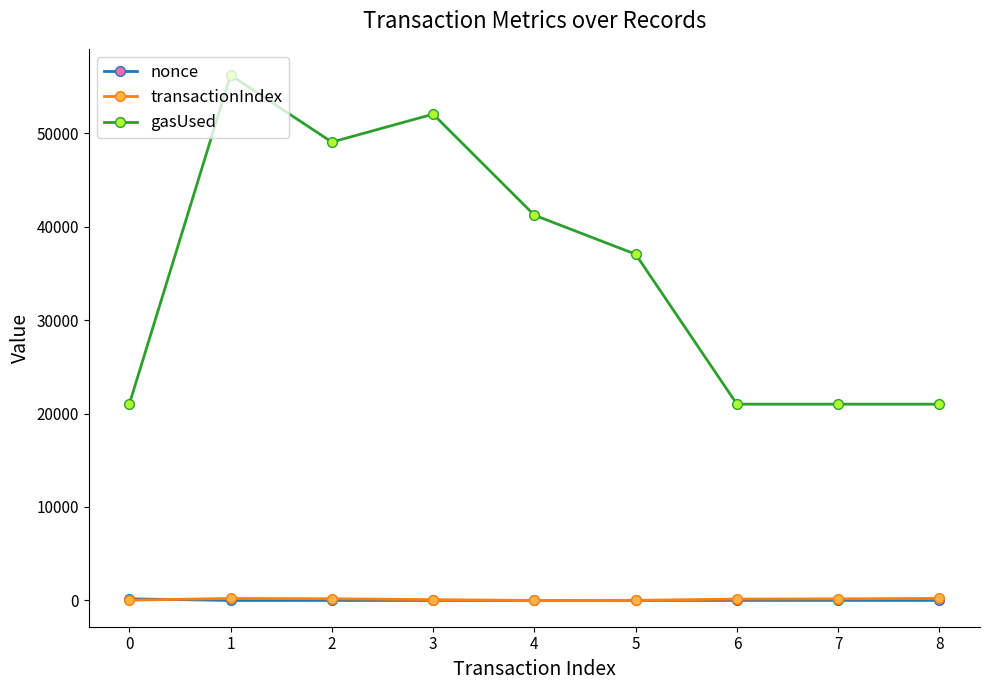

What is the difference between the highest and lowest values at 1?

56209